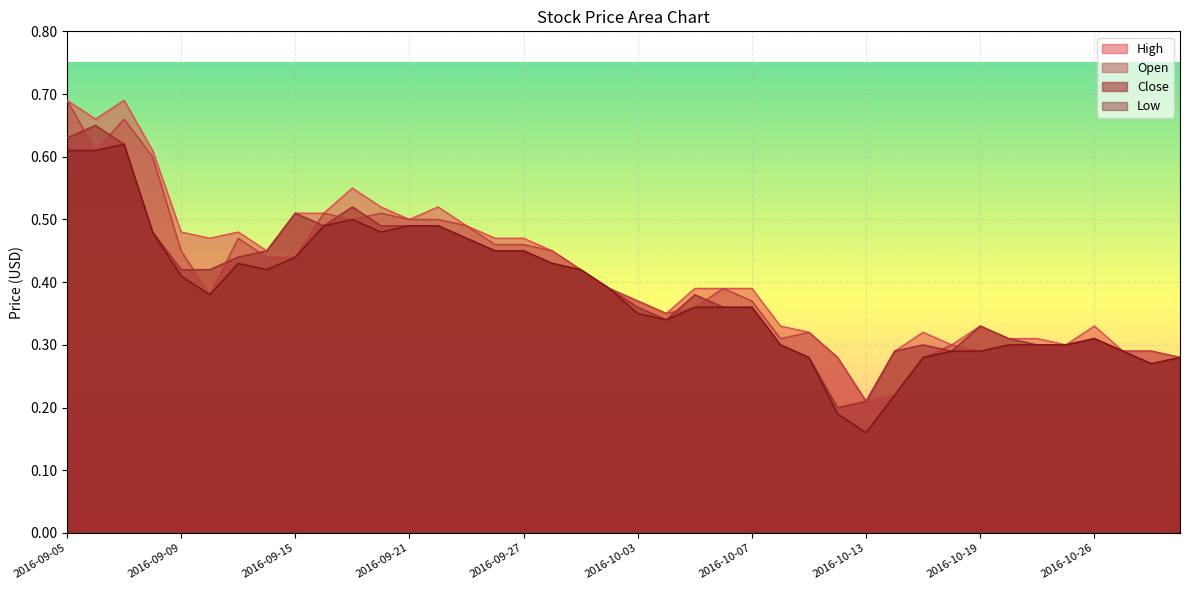

At which label does Open reach its minimum?

2016-10-13